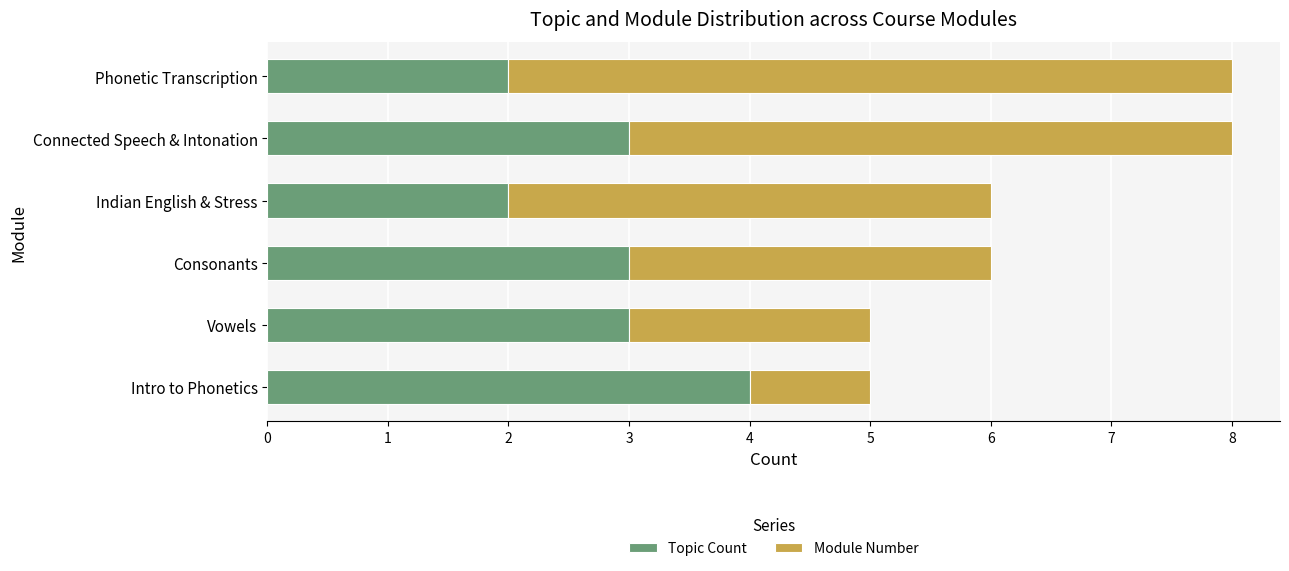

The Topic Count series shows 1 at Phonetic Transcription. True or false?

False